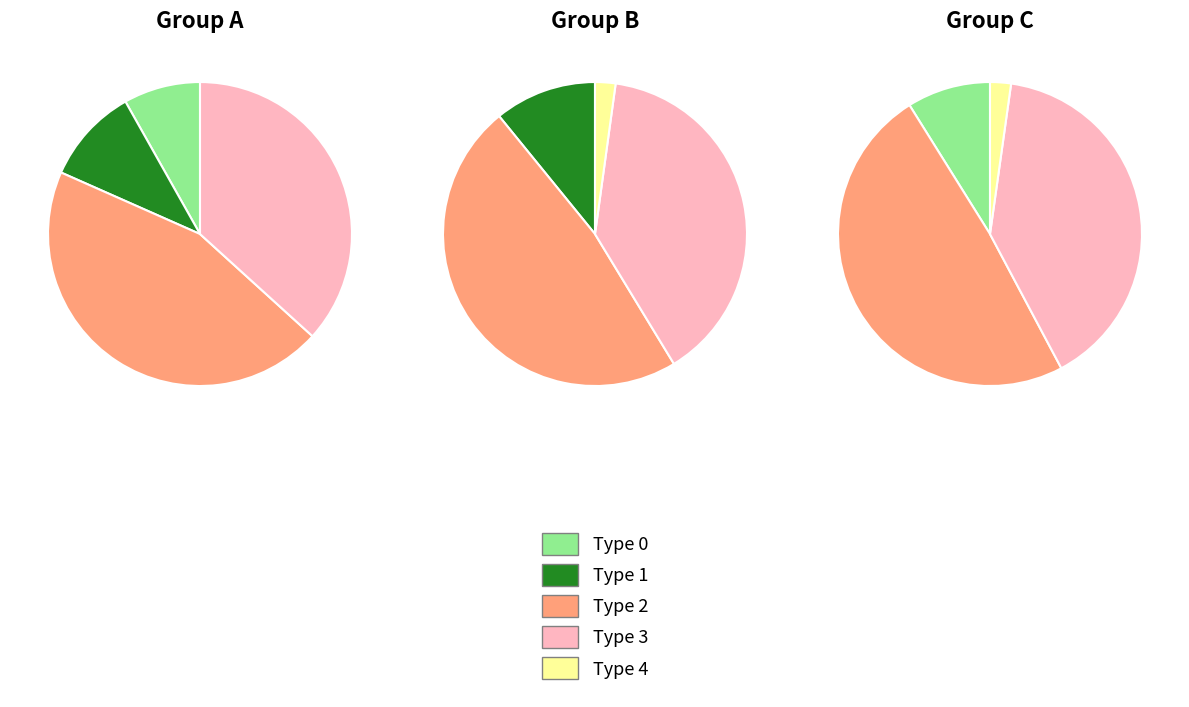

Is there a majority slice in this chart?

No